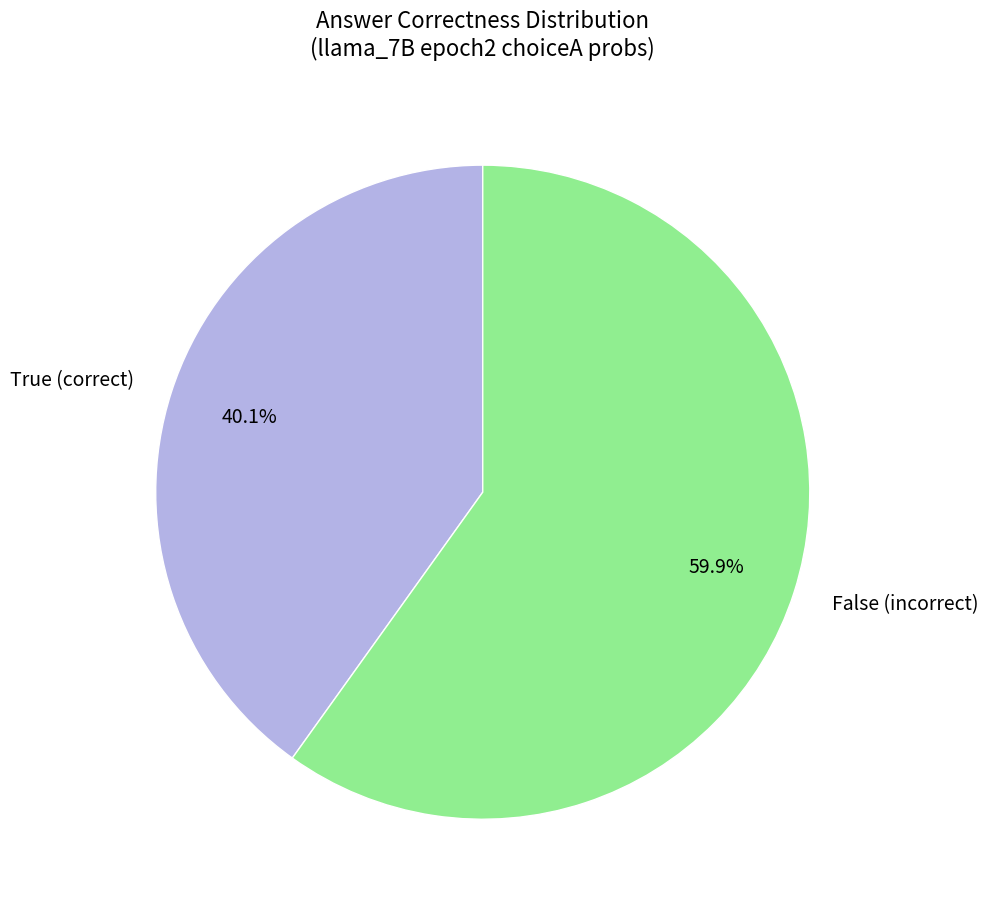

Is the sum of True (correct) and False (incorrect) greater than half?

Yes